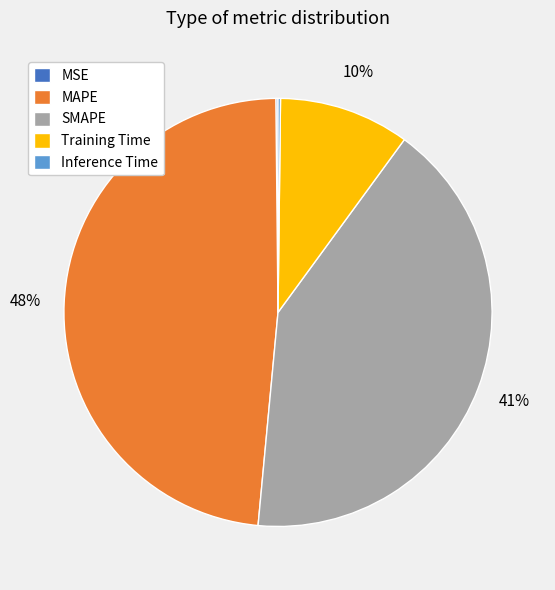

To the nearest percent, what is the combined percentage of SMAPE and MAPE?

90%